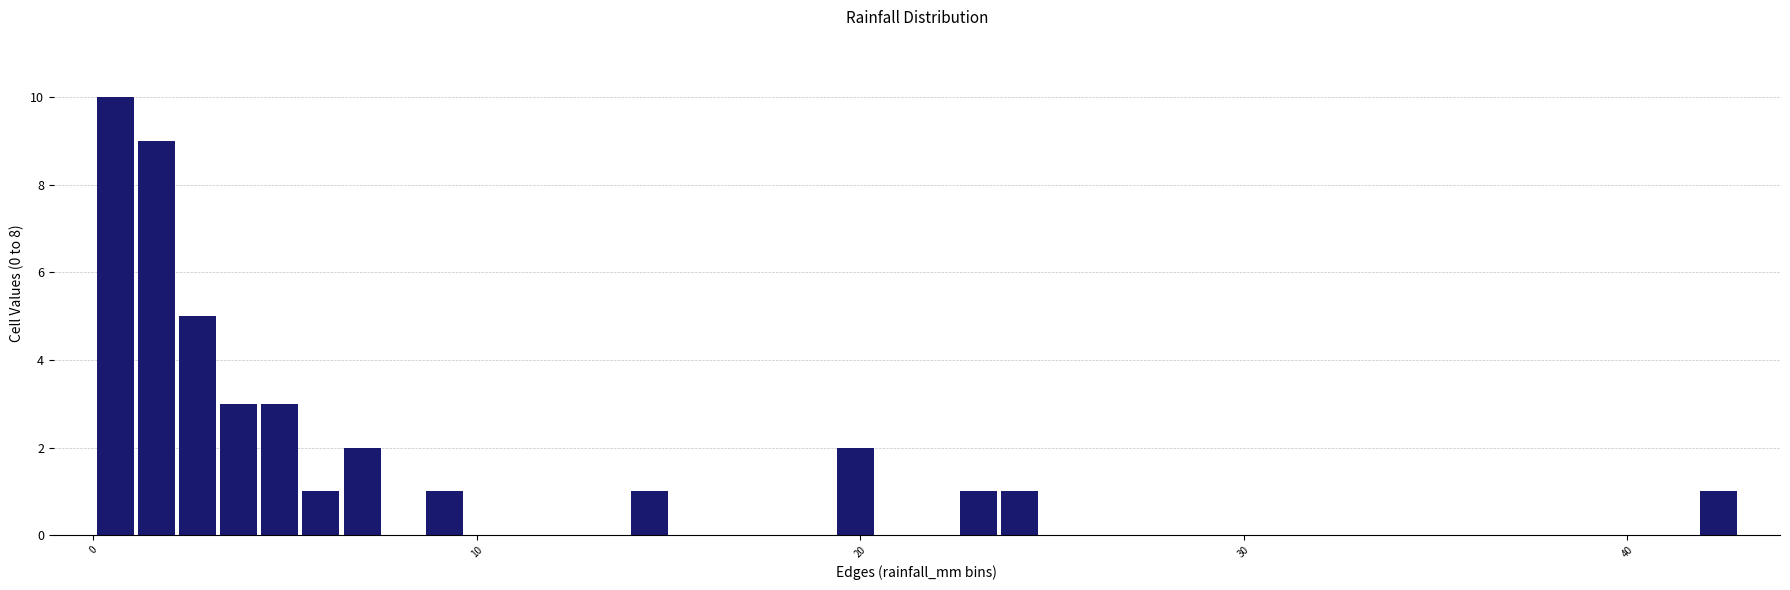

Read against the x-axis, roughly where is the centre of the tallest bar?

1